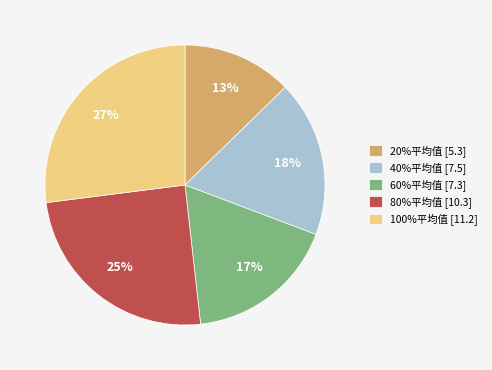

Is 20%平均值 the majority of the pie?

No